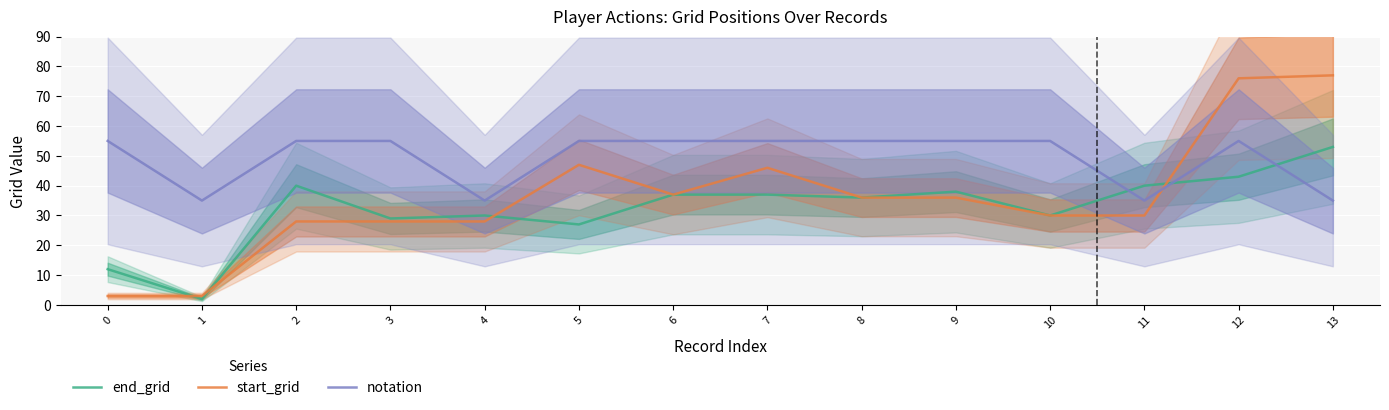

Where does the end_grid series first go above 37?

2